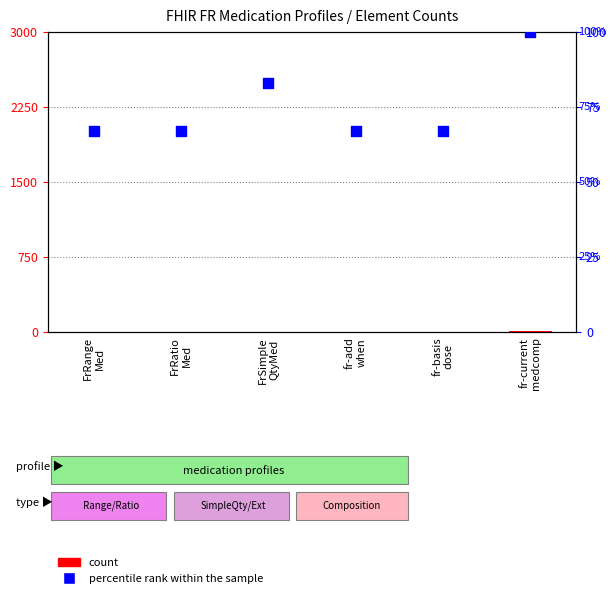

At which category is the sum across all series the highest?

fr-current
medcomp